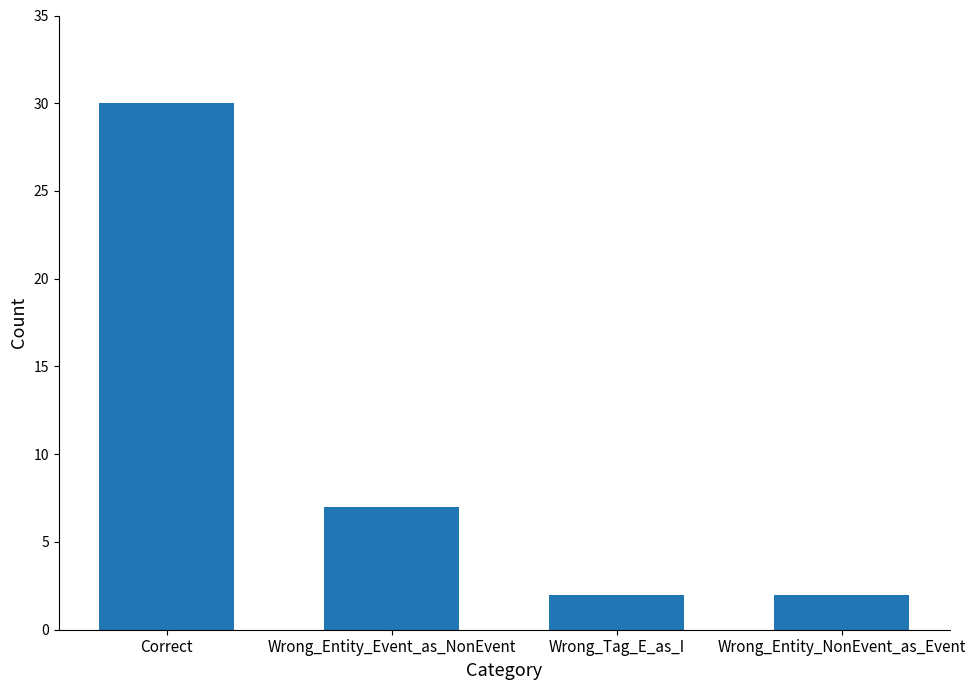

Reading left to right, list all the values displayed in this chart.

30	7	2	2